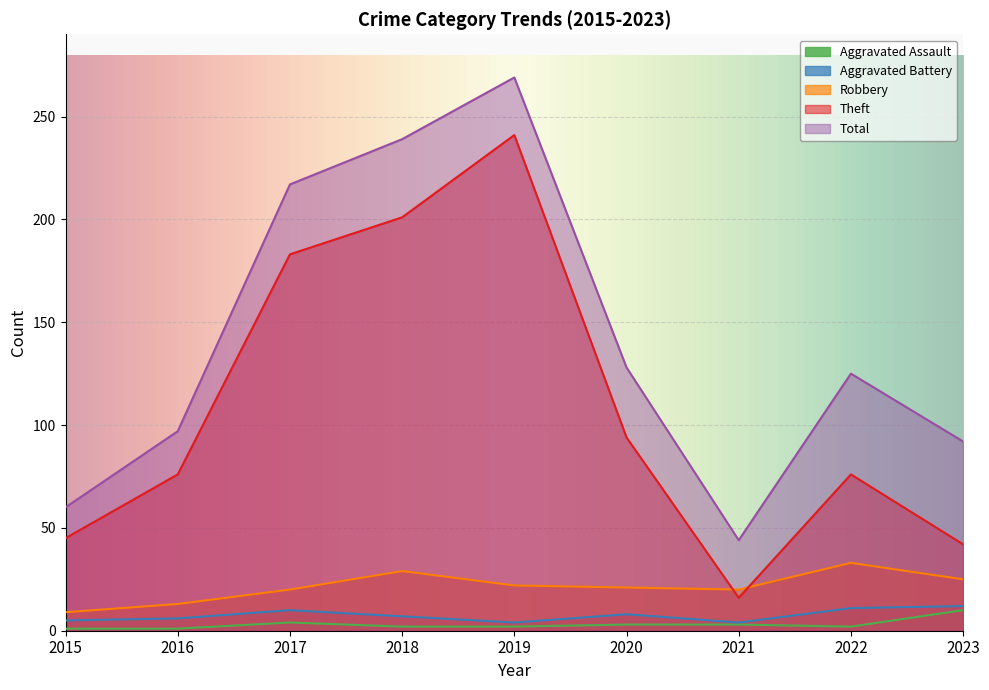

Where is Theft nearest to the value 128?

2020